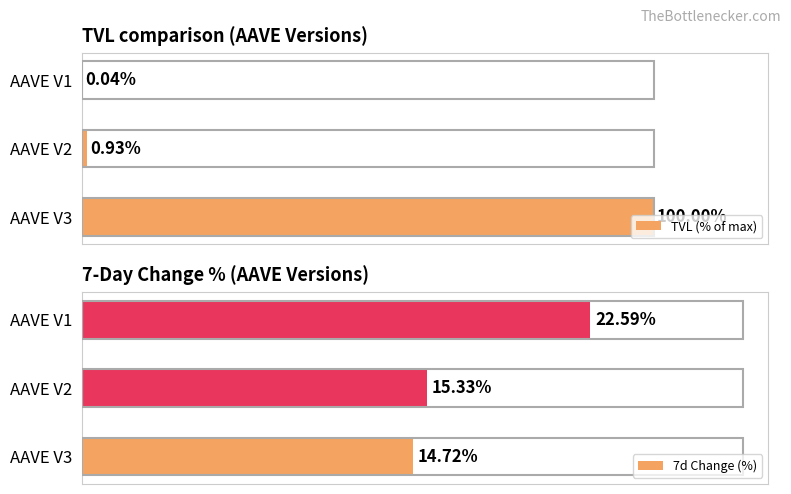

What are all the series names shown in the legend?

TVL (% of max), 7d Change (%)